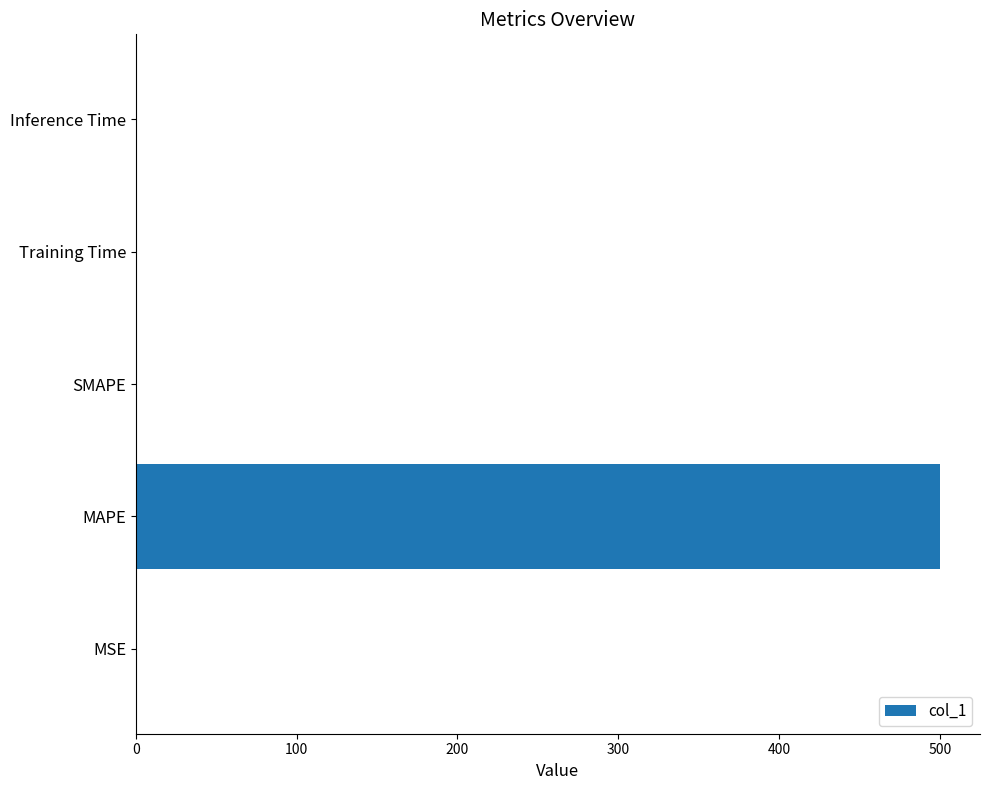

Are the bars grouped side by side (vs. stacked)?

No